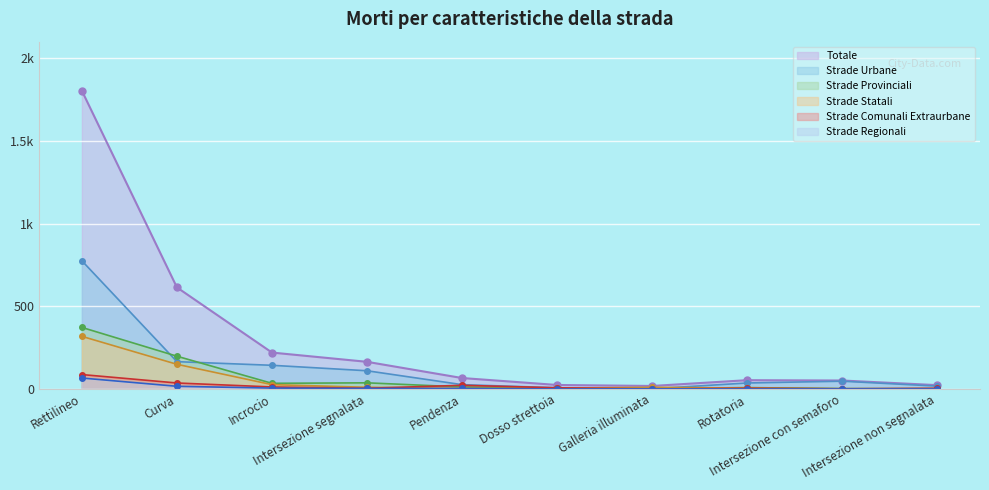

What is the sum of the Strade Urbane values at Rettilineo and Dosso strettoia?

782